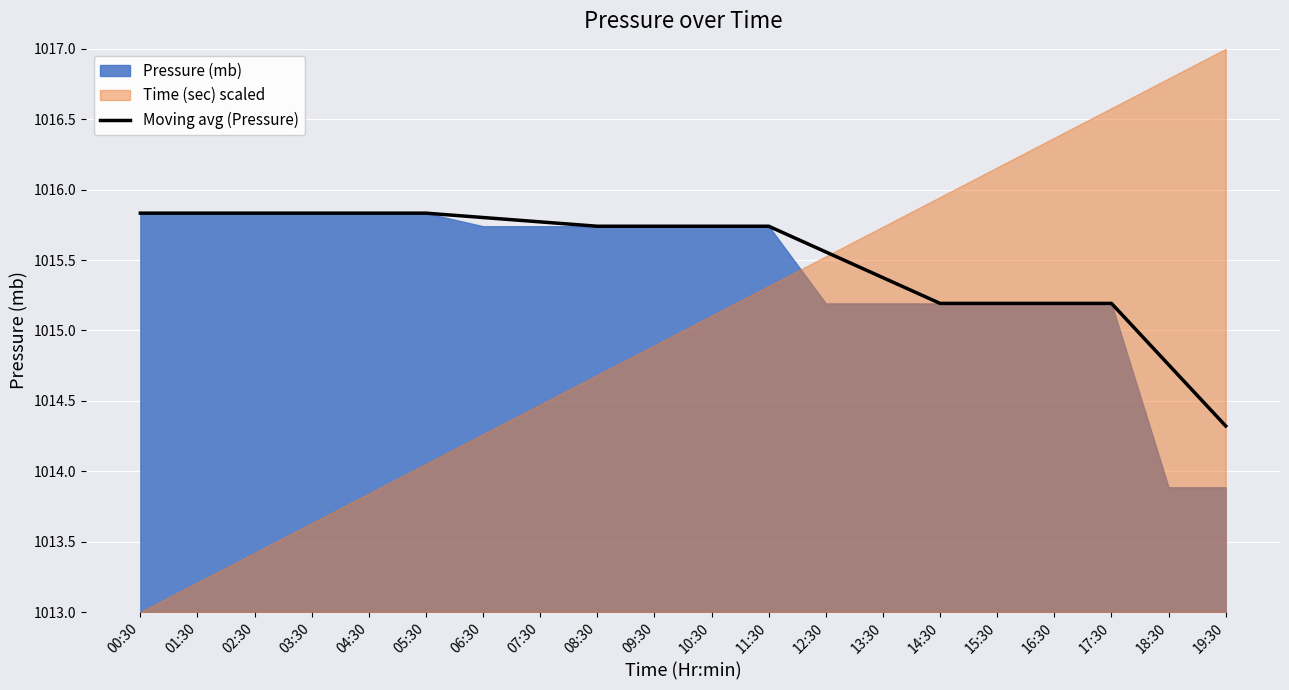

Does the chart display data point markers on the line(s)?

No